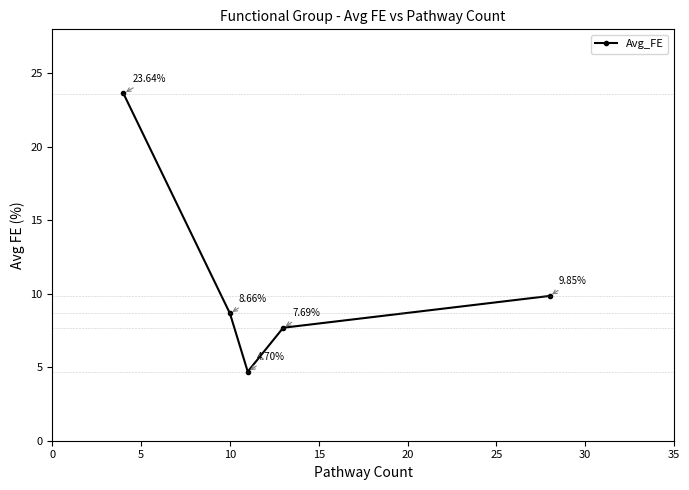

What is the sum of all values?

54.5